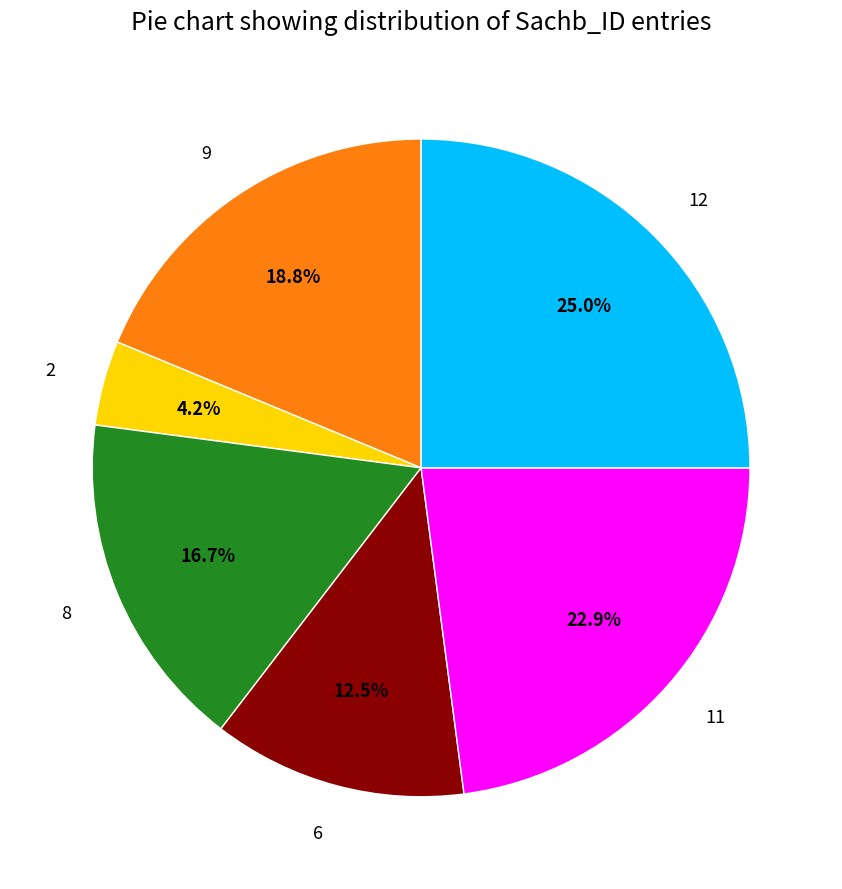

Does any single category account for the majority?

No